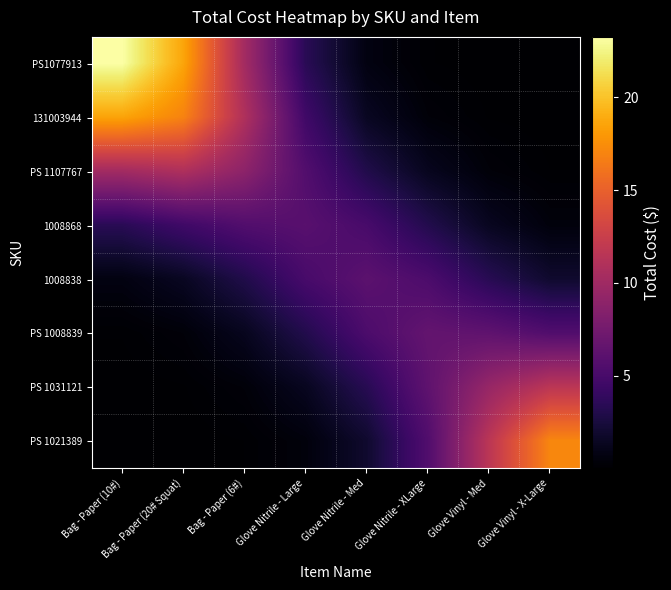

Reading left to right, transcribe all the data shown in this chart.

PS1077913: Bag - Paper (10#)=23.3	Bag - Paper (20# Squat)=18.6	Bag - Paper (6#)=10.2	Glove Nitrile - Large=3.4	Glove Nitrile - Med=0.7	Glove Nitrile - XLarge=0.1	Glove Vinyl - Med=0.0	Glove Vinyl - X-Large=0.0
131003944: Bag - Paper (10#)=18.6	Bag - Paper (20# Squat)=16.9	Bag - Paper (6#)=10.9	Glove Nitrile - Large=4.6	Glove Nitrile - Med=1.4	Glove Nitrile - XLarge=0.4	Glove Vinyl - Med=0.1	Glove Vinyl - X-Large=0.0
PS 1107767: Bag - Paper (10#)=10.2	Bag - Paper (20# Squat)=10.9	Bag - Paper (6#)=8.9	Glove Nitrile - Large=5.6	Glove Nitrile - Med=3.0	Glove Nitrile - XLarge=1.3	Glove Vinyl - Med=0.4	Glove Vinyl - X-Large=0.1
1008868: Bag - Paper (10#)=3.4	Bag - Paper (20# Squat)=4.6	Bag - Paper (6#)=5.6	Glove Nitrile - Large=5.9	Glove Nitrile - Med=5.0	Glove Nitrile - XLarge=3.1	Glove Vinyl - Med=1.3	Glove Vinyl - X-Large=0.5
1008838: Bag - Paper (10#)=0.7	Bag - Paper (20# Squat)=1.4	Bag - Paper (6#)=3.0	Glove Nitrile - Large=5.0	Glove Nitrile - Med=6.1	Glove Nitrile - XLarge=5.3	Glove Vinyl - Med=3.3	Glove Vinyl - X-Large=1.9
PS 1008839: Bag - Paper (10#)=0.1	Bag - Paper (20# Squat)=0.4	Bag - Paper (6#)=1.3	Glove Nitrile - Large=3.1	Glove Nitrile - Med=5.3	Glove Nitrile - XLarge=6.6	Glove Vinyl - Med=6.3	Glove Vinyl - X-Large=5.5
PS 1031121: Bag - Paper (10#)=0.0	Bag - Paper (20# Squat)=0.1	Bag - Paper (6#)=0.4	Glove Nitrile - Large=1.3	Glove Nitrile - Med=3.3	Glove Nitrile - XLarge=6.3	Glove Vinyl - Med=9.5	Glove Vinyl - X-Large=11.6
PS 1021389: Bag - Paper (10#)=0.0	Bag - Paper (20# Squat)=0.0	Bag - Paper (6#)=0.1	Glove Nitrile - Large=0.5	Glove Nitrile - Med=1.9	Glove Nitrile - XLarge=5.5	Glove Vinyl - Med=11.6	Glove Vinyl - X-Large=17.1